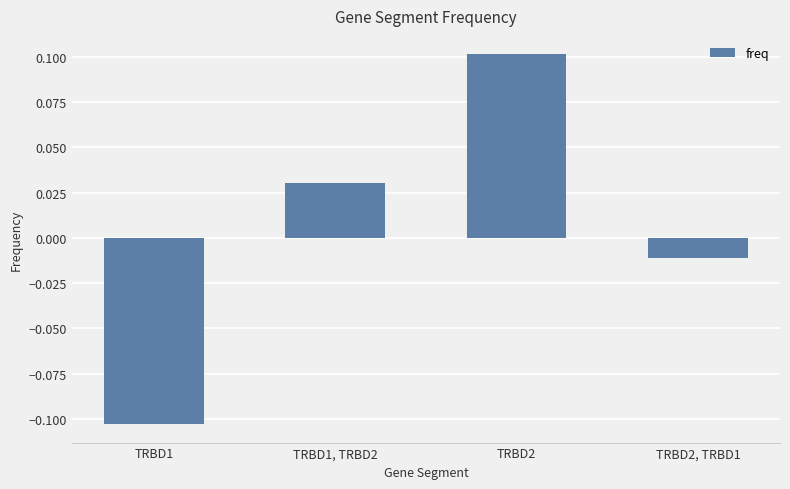

Where is the data nearest to the value 0?

TRBD2, TRBD1